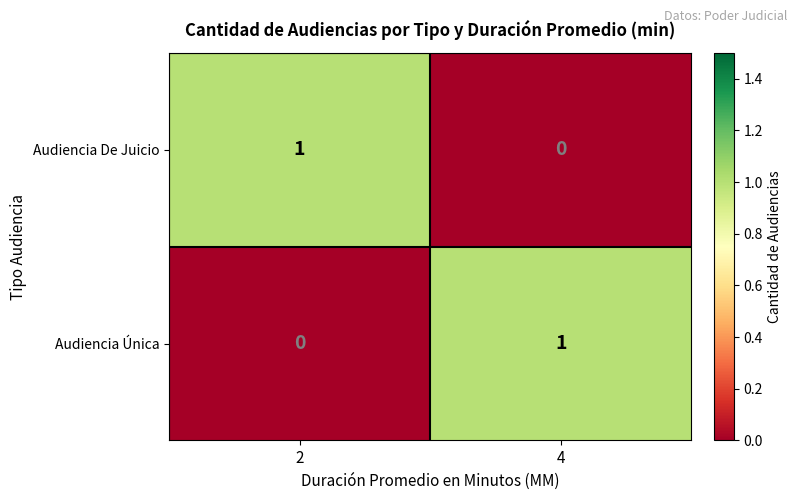

At 2, list the series in order from largest to smallest.

Audiencia De Juicio, Audiencia Única